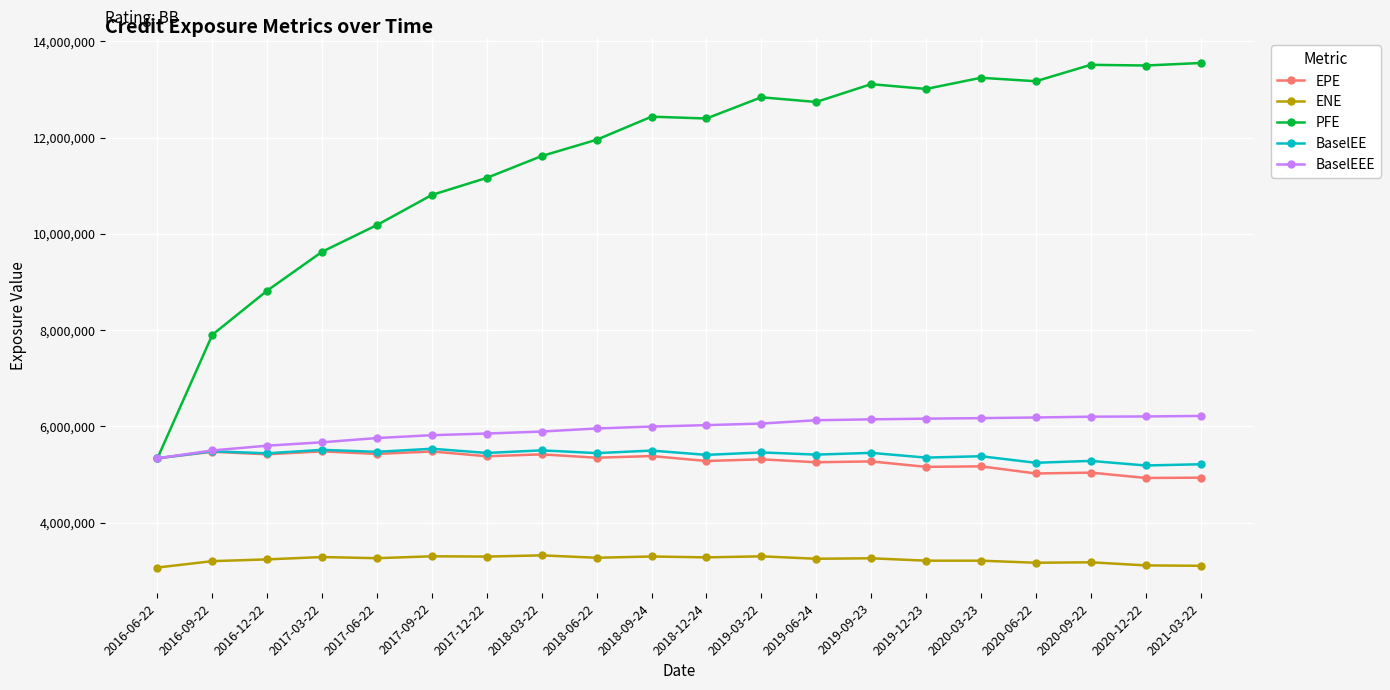

True or false: BaselEEE and ENE cross at least once.

False